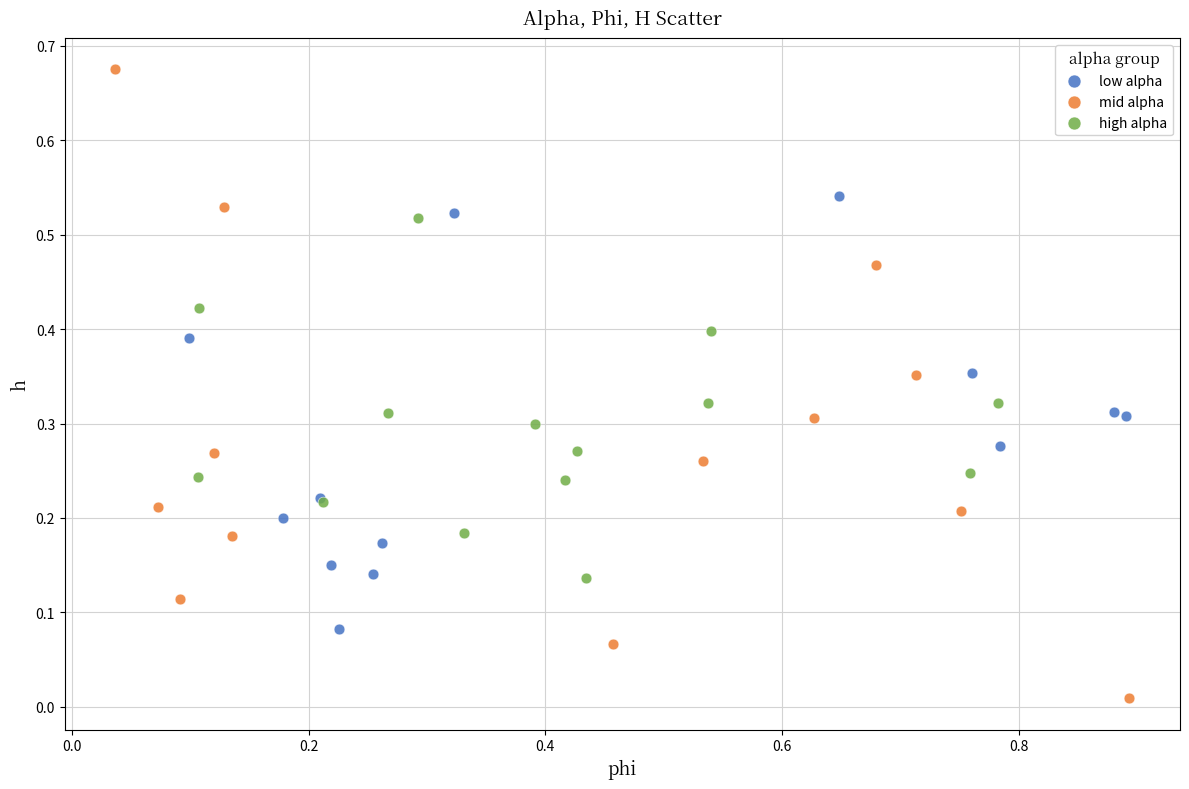

Which series has the largest Y range (max minus min)?

mid alpha